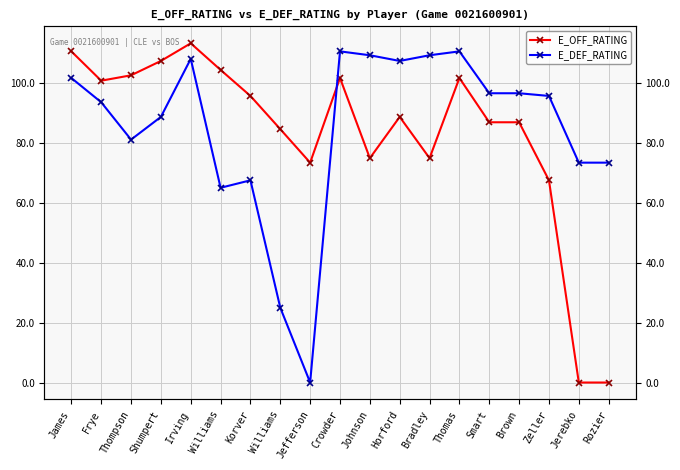

What is the average value of the E_DEF_RATING series?

85.0